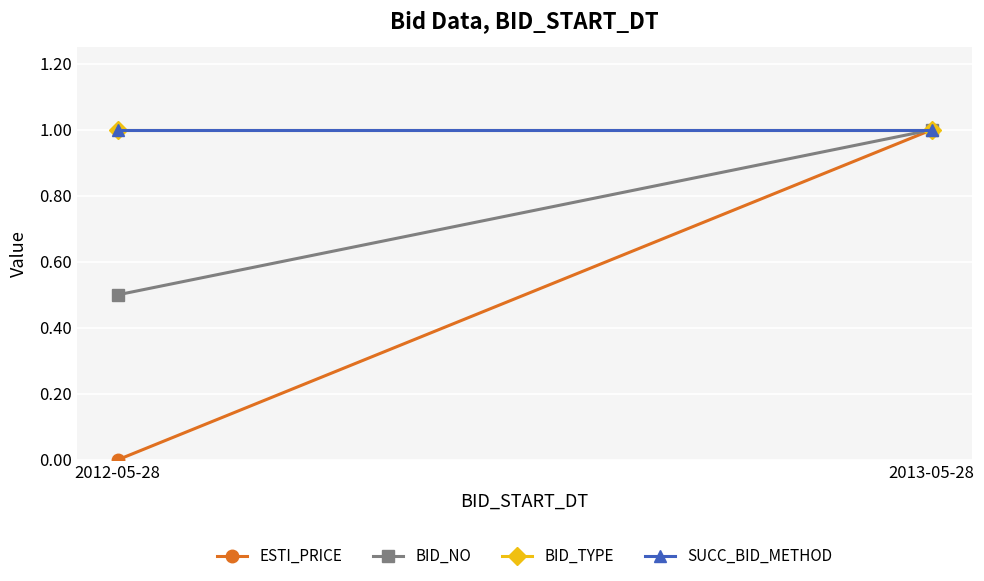

What is the average value of the BID_NO series?

0.8